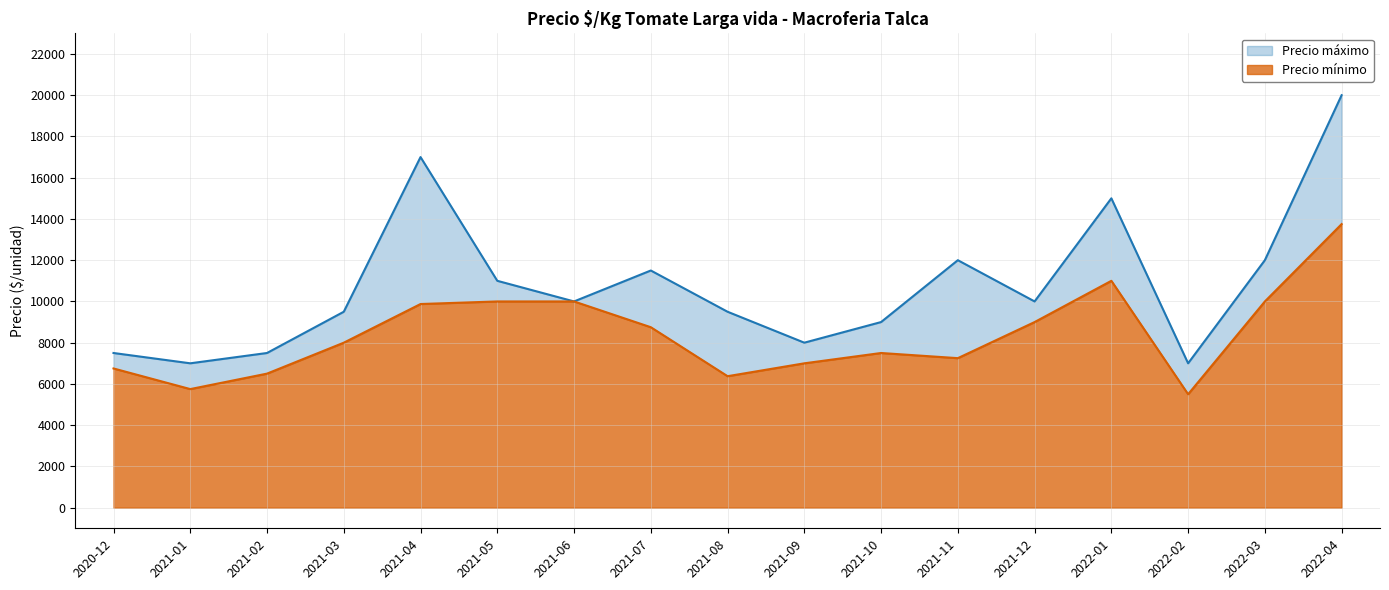

True or false: Precio mínimo has more than 0 interior local peaks.

True